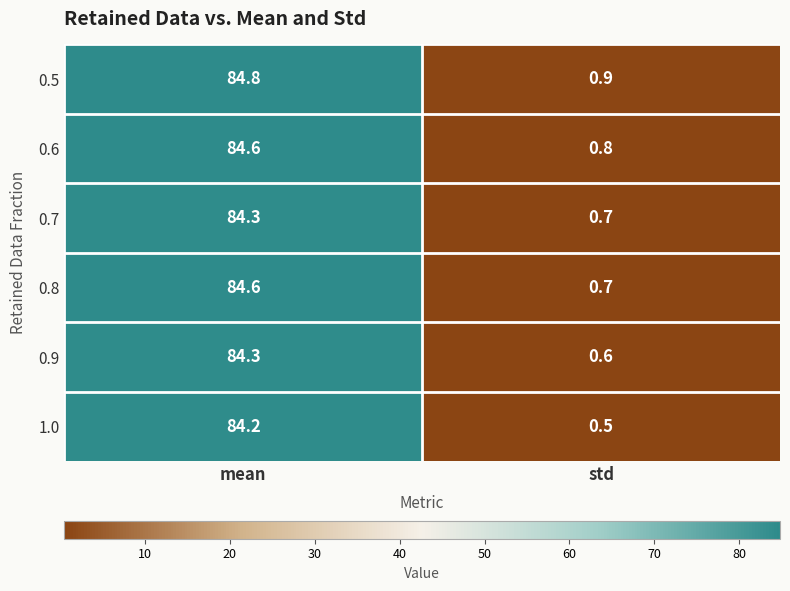

Read the 0.9 value at std.

0.6